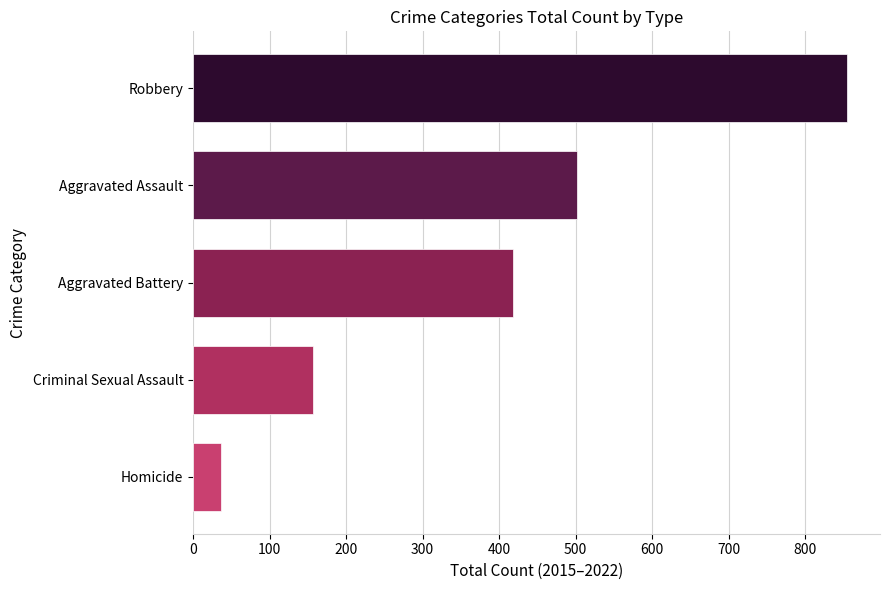

Is the value of Aggravated Battery at 2021 greater than the value of Robbery at 2017?

No